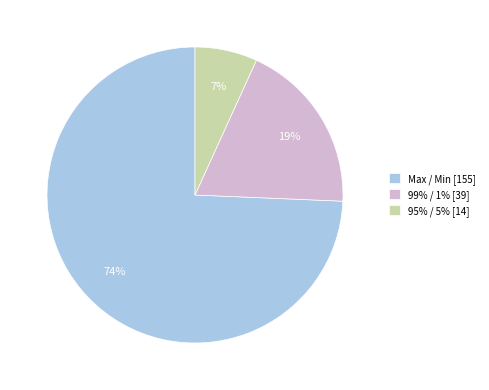

To the nearest percent, what is the difference between the 99% / 1% and 95% / 5% slice percentages?

12%